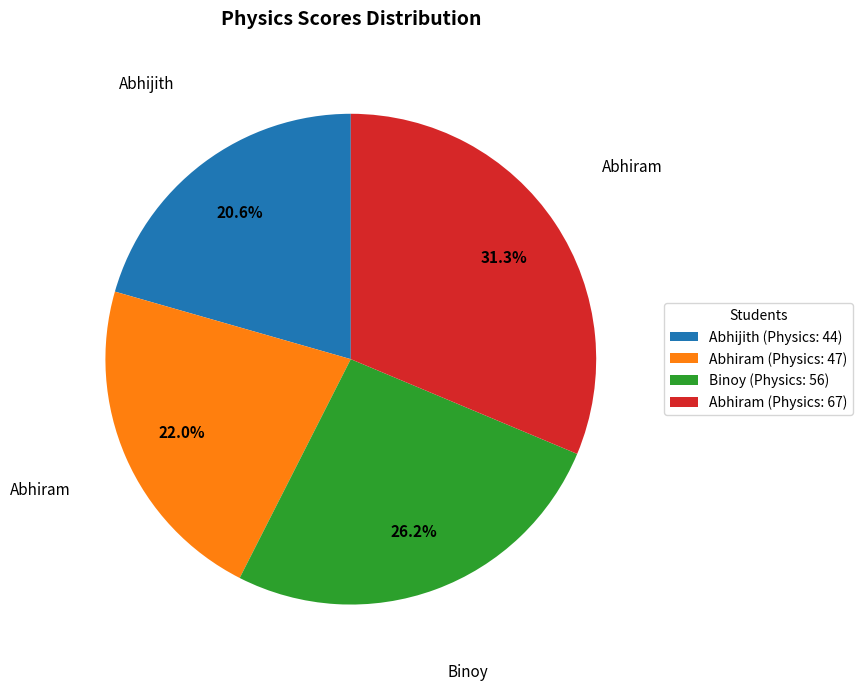

What portion of the pie excludes Binoy (Physics: 56)?

73.8%